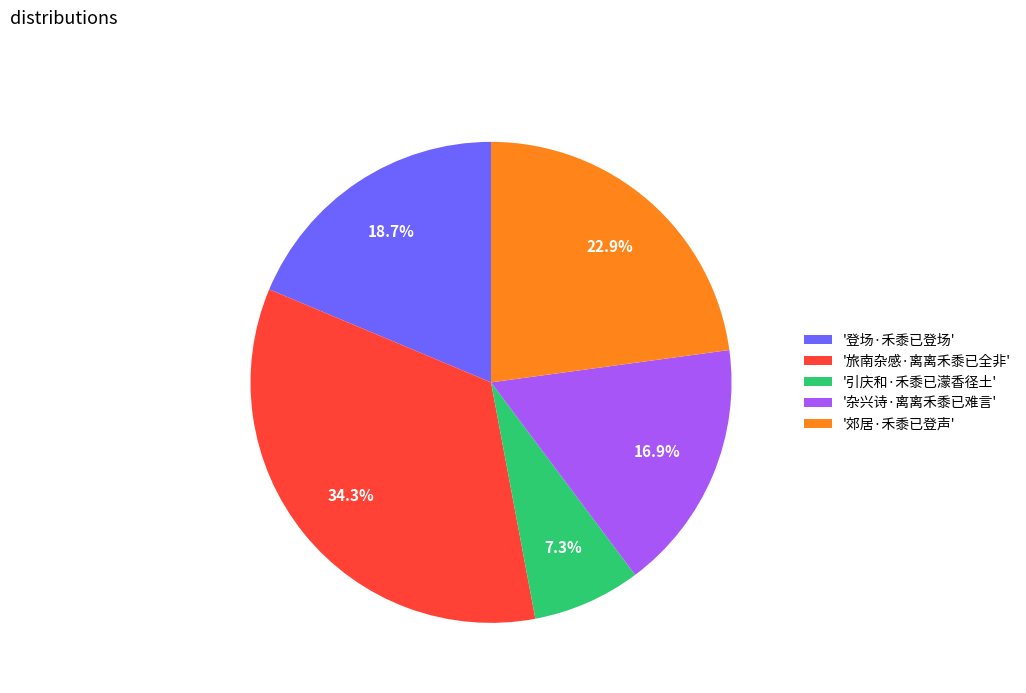

Which has a higher value, '登场·禾黍已登场' or '引庆和·禾黍已濛香径土'?

'登场·禾黍已登场'